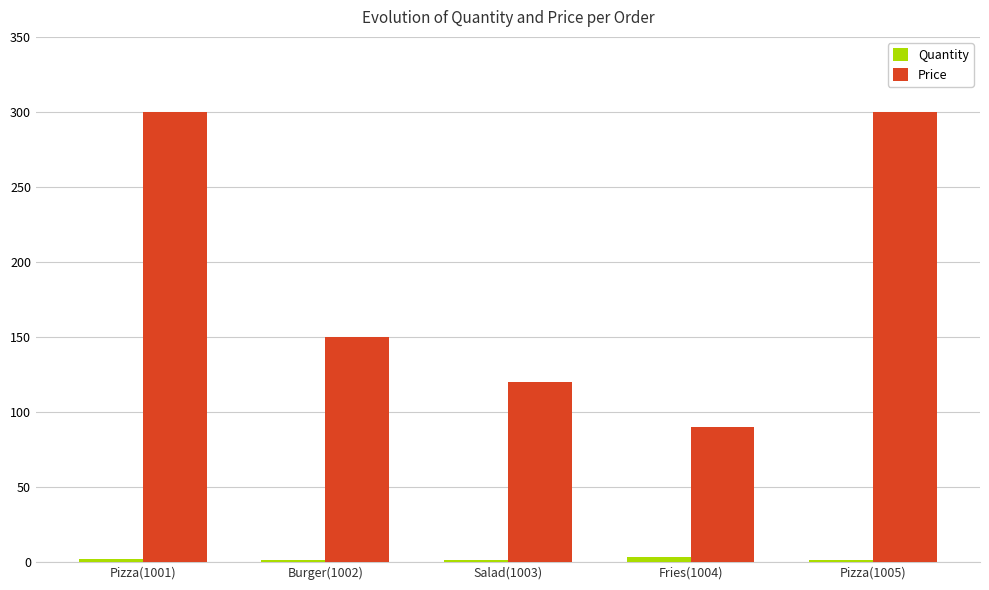

Between Burger(1002) and Fries(1004), which series saw the biggest shift?

Price